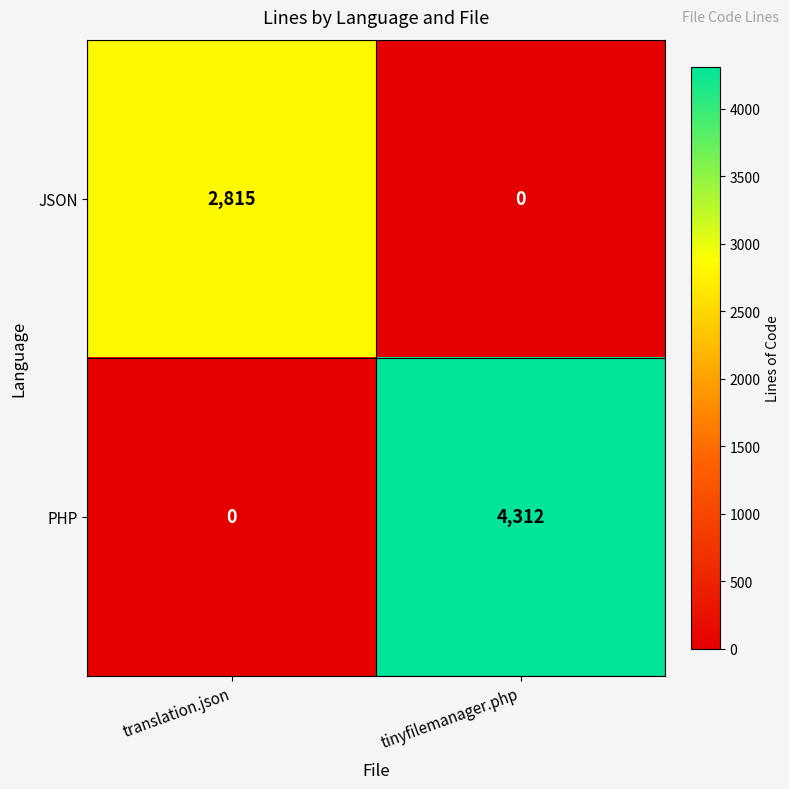

At how many categories does at least one series exceed 4097?

1